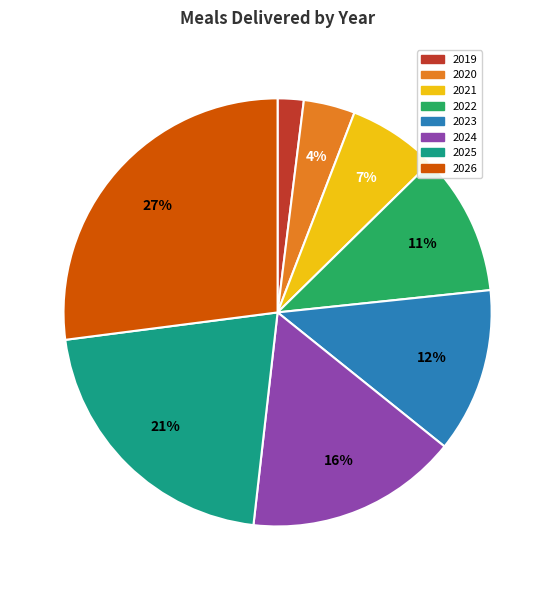

What percentage is the 2019 slice, to the nearest percent?

2%